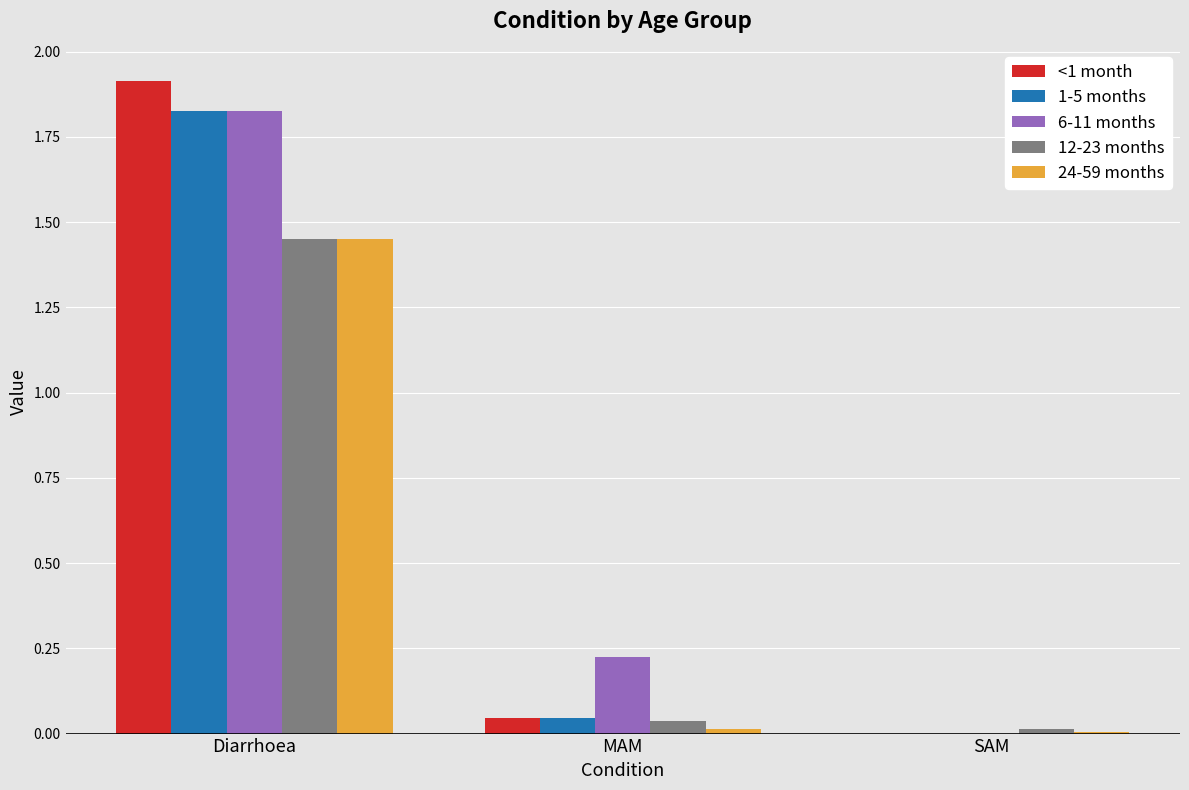

At which category is the sum across all series the highest?

Diarrhoea